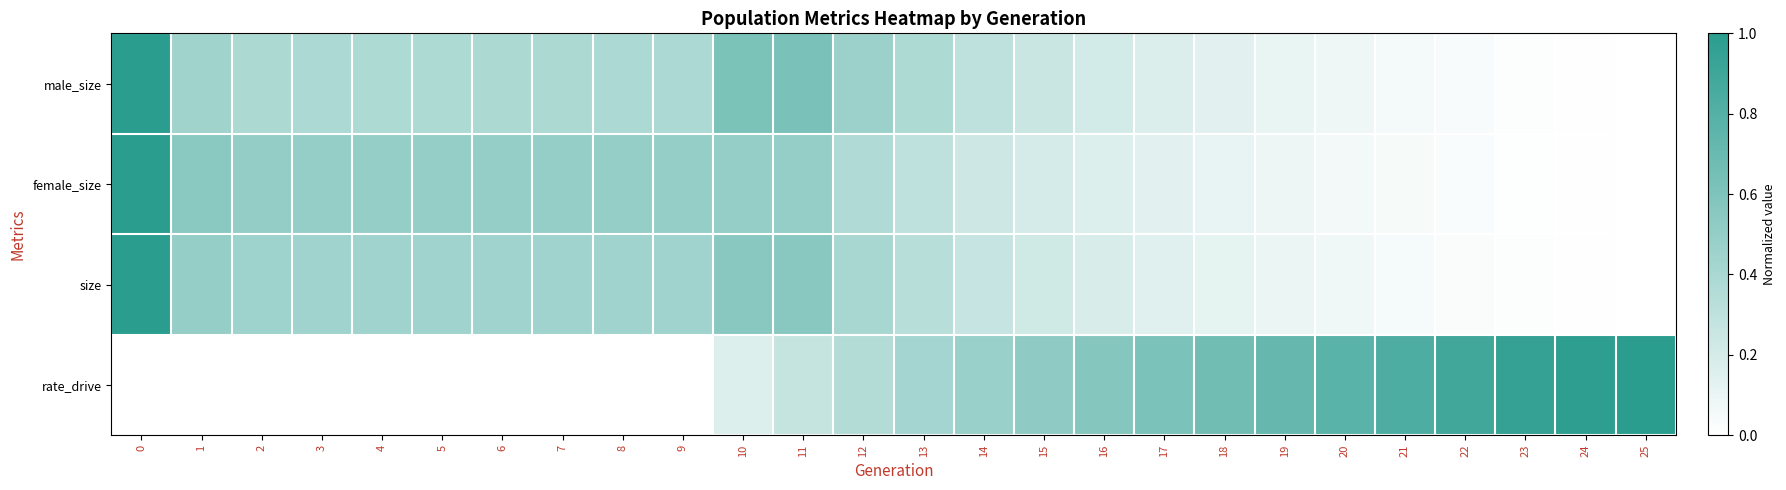

Reading left to right, what are all the values shown in this chart?

male_size: 0=1.0	1=0.4	2=0.4	3=0.4	4=0.4	5=0.4	6=0.4	7=0.4	8=0.4	9=0.4	10=0.6	11=0.6	12=0.5	13=0.4	14=0.3	15=0.3	16=0.2	17=0.2	18=0.1	19=0.1	20=0.1	21=0.1	22=0.0	23=0.0	24=0.0	25=0.0
female_size: 0=1.0	1=0.5	2=0.5	3=0.5	4=0.5	5=0.5	6=0.5	7=0.5	8=0.5	9=0.5	10=0.5	11=0.5	12=0.4	13=0.3	14=0.2	15=0.2	16=0.2	17=0.1	18=0.1	19=0.1	20=0.1	21=0.0	22=0.0	23=0.0	24=0.0	25=0.0
size: 0=1.0	1=0.5	2=0.5	3=0.4	4=0.4	5=0.4	6=0.4	7=0.4	8=0.4	9=0.4	10=0.6	11=0.6	12=0.4	13=0.3	14=0.3	15=0.2	16=0.2	17=0.2	18=0.1	19=0.1	20=0.1	21=0.0	22=0.0	23=0.0	24=0.0	25=0.0
rate_drive: 0=0.0	1=0.0	2=0.0	3=0.0	4=0.0	5=0.0	6=0.0	7=0.0	8=0.0	9=0.0	10=0.2	11=0.3	12=0.4	13=0.4	14=0.5	15=0.5	16=0.6	17=0.6	18=0.7	19=0.7	20=0.8	21=0.8	22=0.9	23=0.9	24=1.0	25=1.0